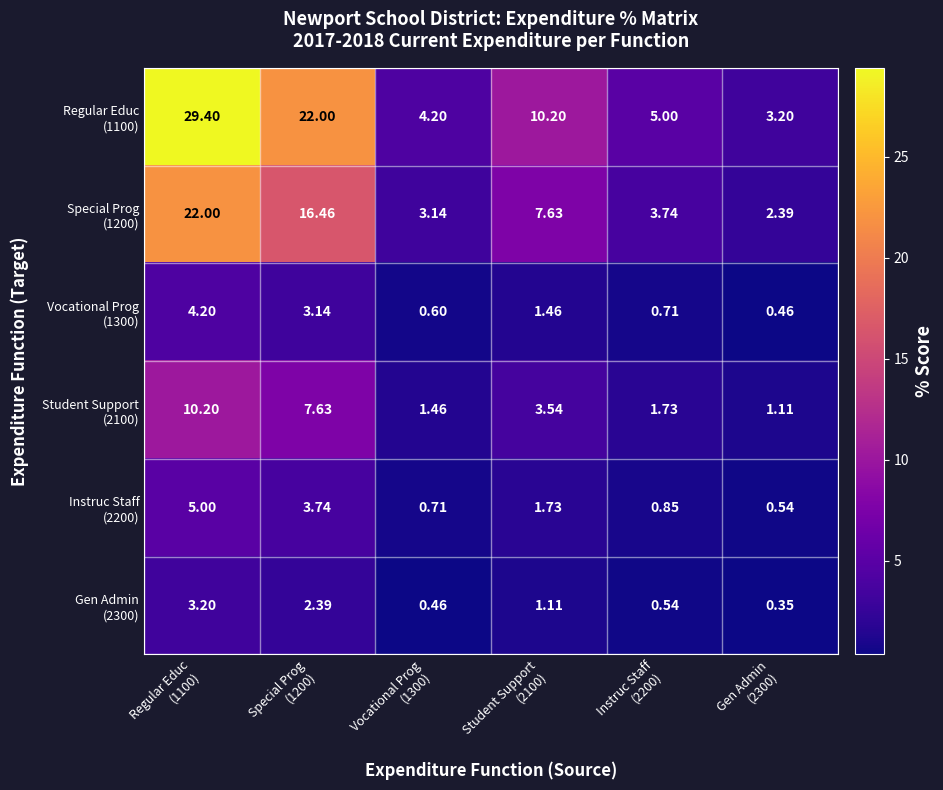

How many series are shown in this chart?

6